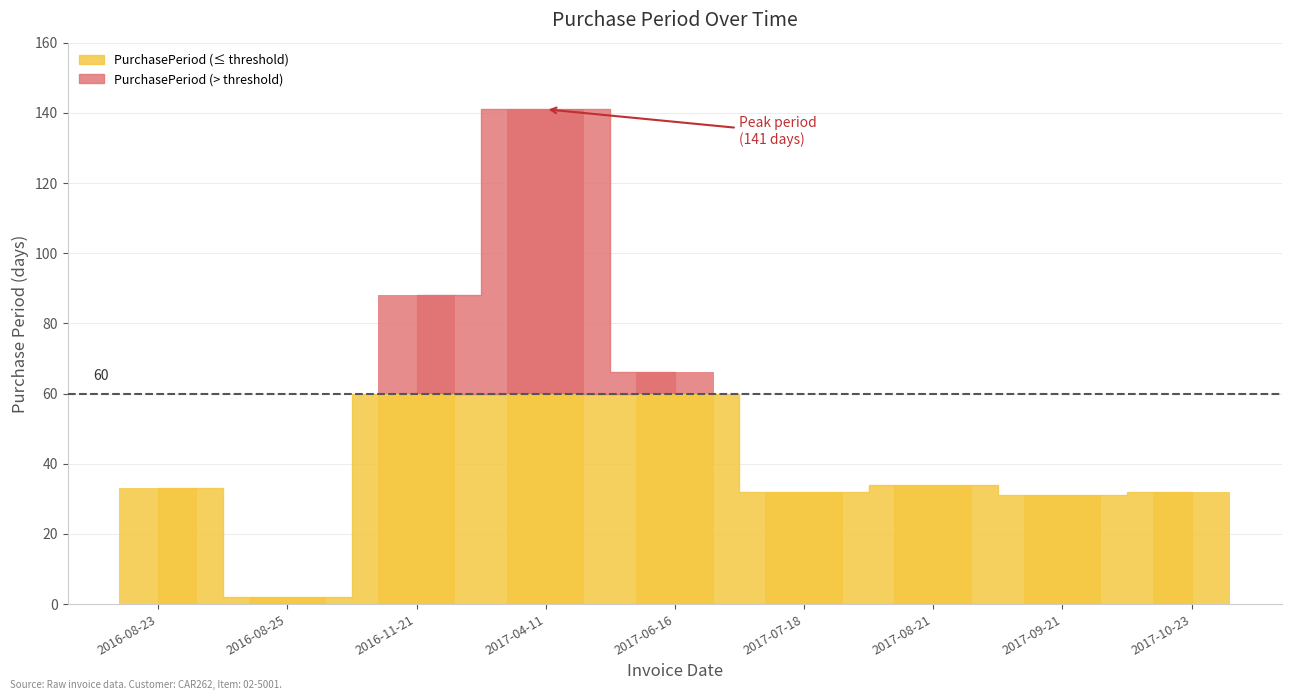

Which category has the lowest value across all series?

2016-08-25